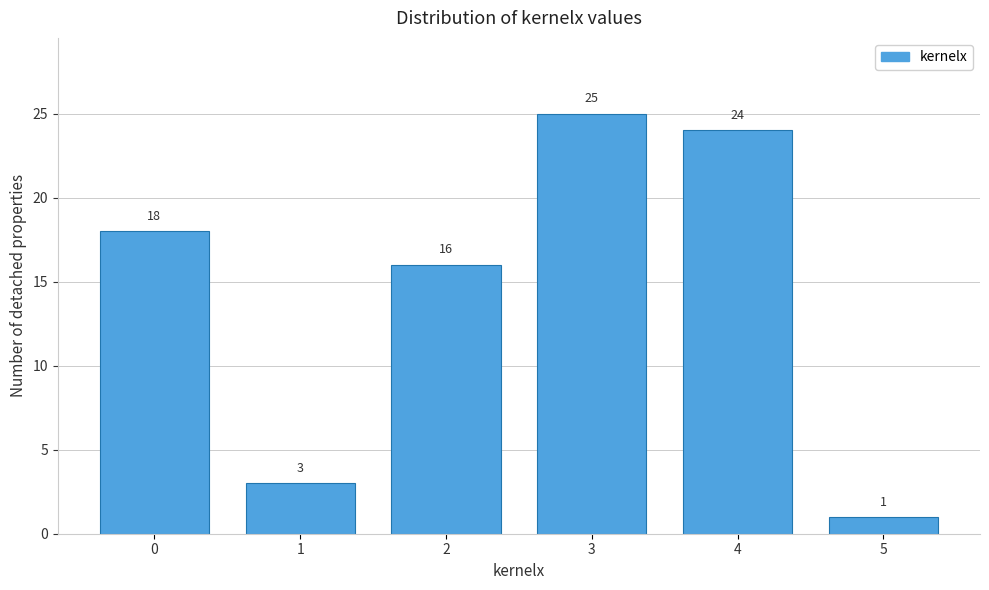

Reading right to left, transcribe all the data shown in this chart.

1	24	25	16	3	18